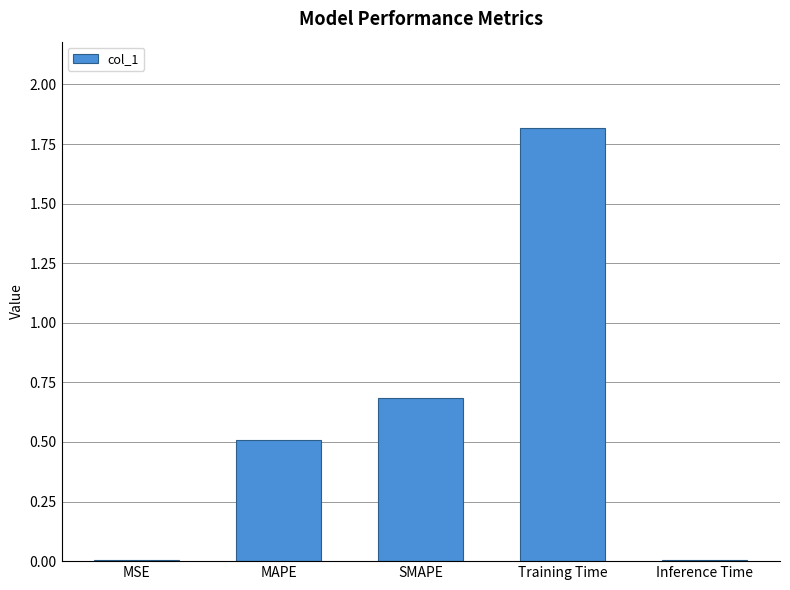

What is the sum of all values?

3.0